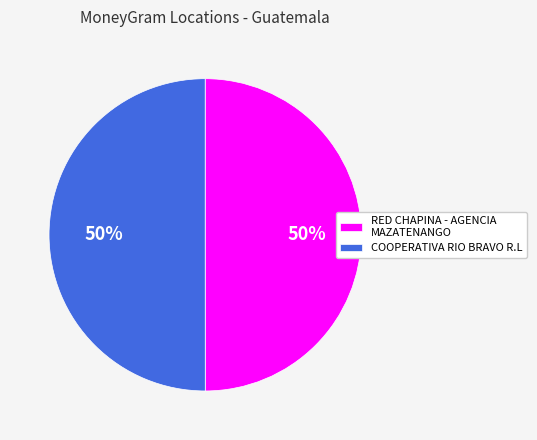

Is it true that RED CHAPINA - AGENCIA MAZATENANGO is 62% of the pie?

False